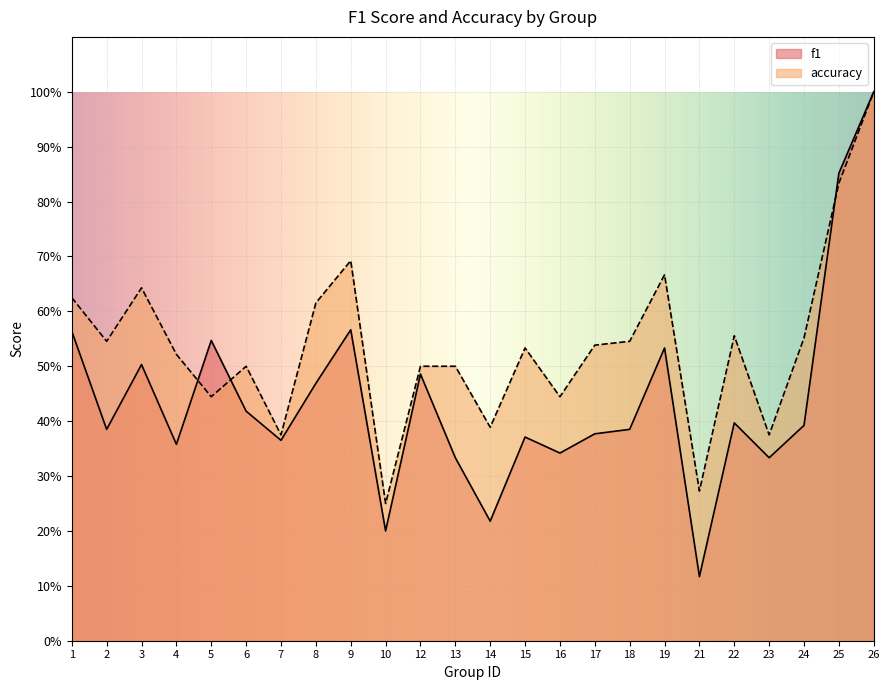

At which label is accuracy closest to 0?

10